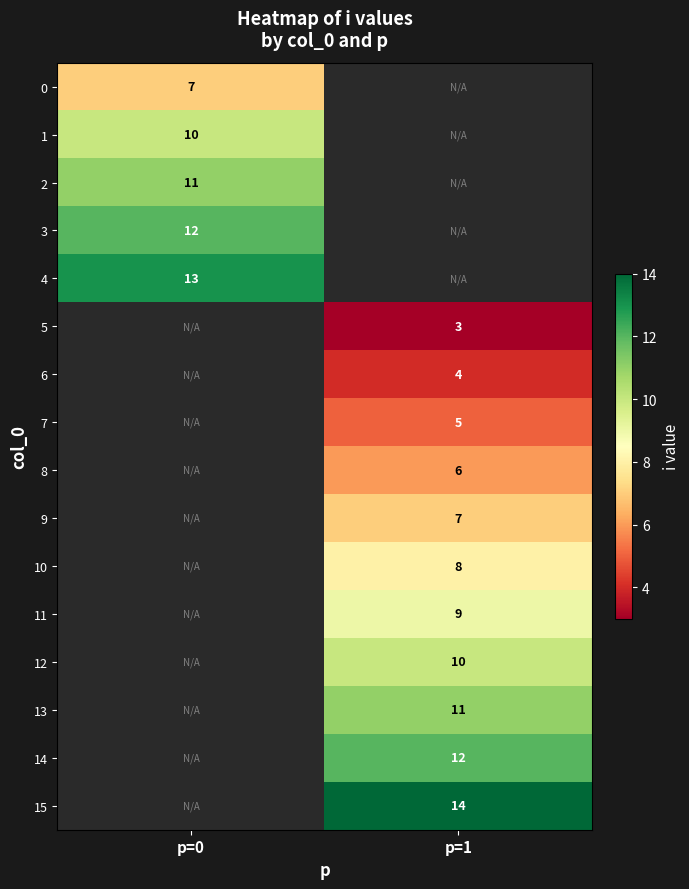

Is the value of 5 at p=1 greater than the value of 6 at p=1?

No